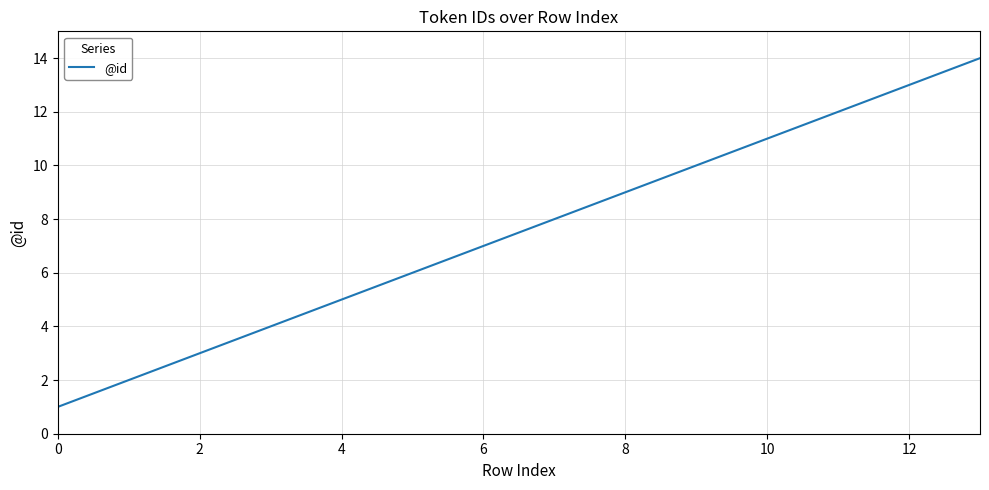

What is the difference between the maximum and minimum values?

13